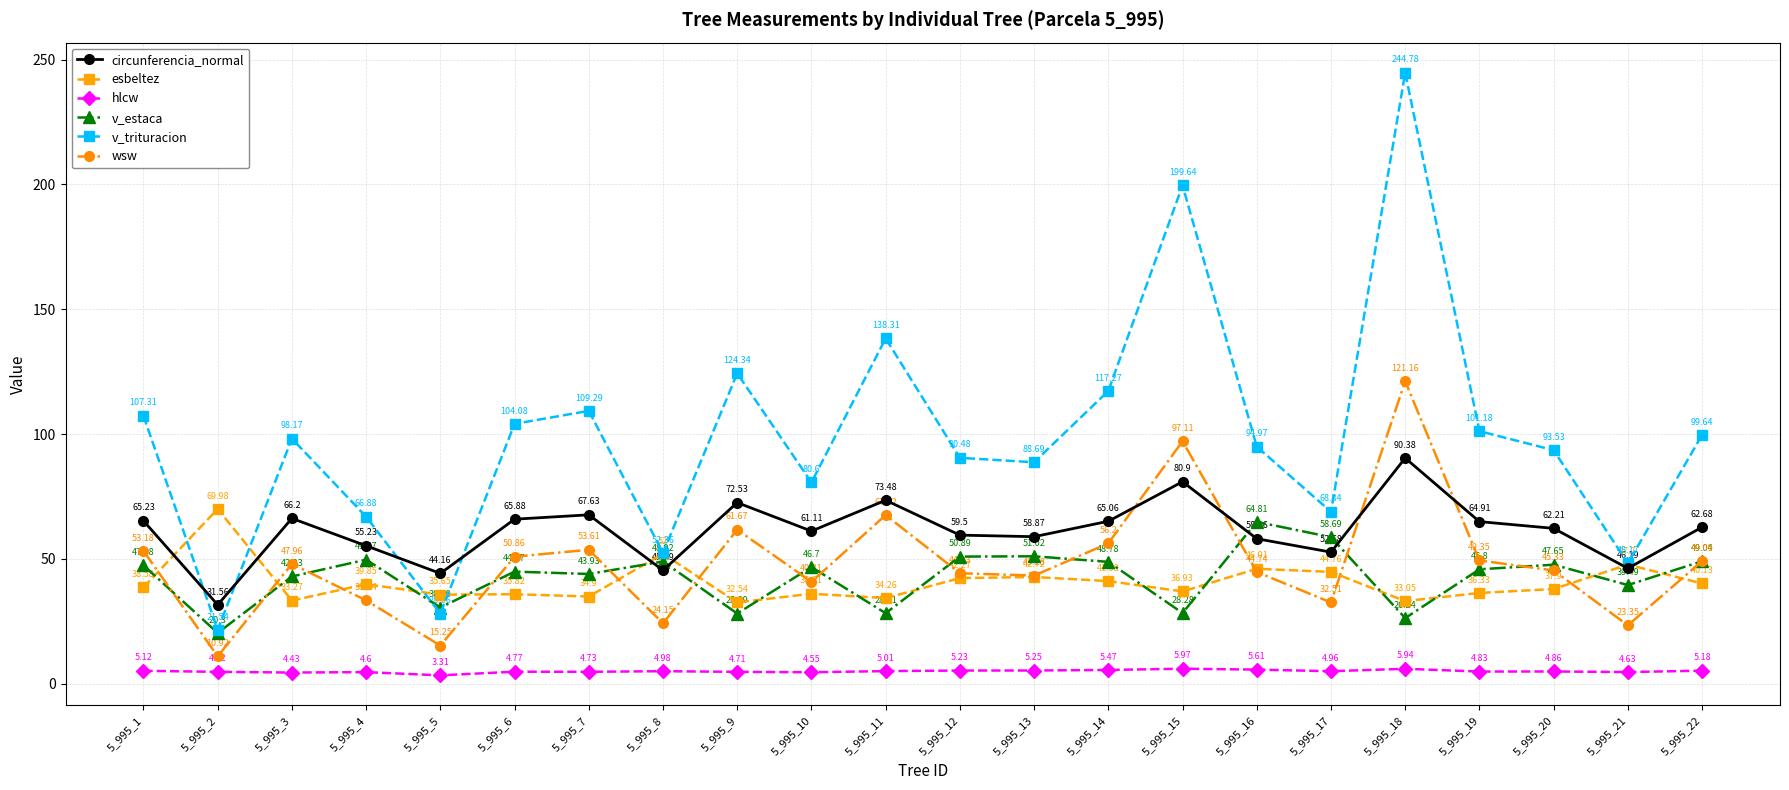

What is the sum of all v_trituracion values?

2178.1